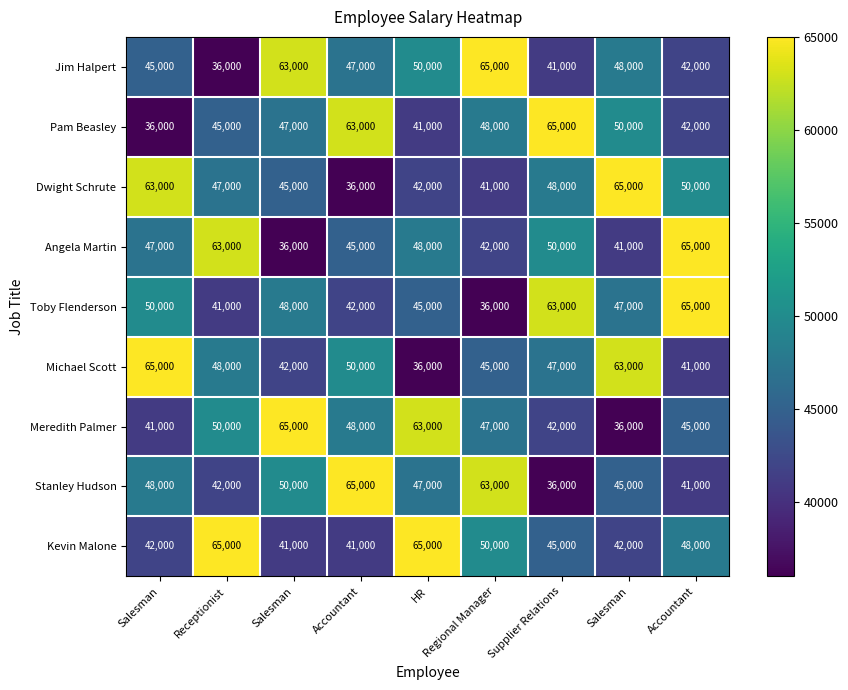

Reading left to right, list all the values displayed in this chart.

Jim Halpert: Salesman=45000	Receptionist=36000	Salesman=63000	Accountant=47000	HR=50000	Regional Manager=65000	Supplier Relations=41000	Salesman=48000	Accountant=42000
Pam Beasley: Salesman=36000	Receptionist=45000	Salesman=47000	Accountant=63000	HR=41000	Regional Manager=48000	Supplier Relations=65000	Salesman=50000	Accountant=42000
Dwight Schrute: Salesman=63000	Receptionist=47000	Salesman=45000	Accountant=36000	HR=42000	Regional Manager=41000	Supplier Relations=48000	Salesman=65000	Accountant=50000
Angela Martin: Salesman=47000	Receptionist=63000	Salesman=36000	Accountant=45000	HR=48000	Regional Manager=42000	Supplier Relations=50000	Salesman=41000	Accountant=65000
Toby Flenderson: Salesman=50000	Receptionist=41000	Salesman=48000	Accountant=42000	HR=45000	Regional Manager=36000	Supplier Relations=63000	Salesman=47000	Accountant=65000
Michael Scott: Salesman=65000	Receptionist=48000	Salesman=42000	Accountant=50000	HR=36000	Regional Manager=45000	Supplier Relations=47000	Salesman=63000	Accountant=41000
Meredith Palmer: Salesman=41000	Receptionist=50000	Salesman=65000	Accountant=48000	HR=63000	Regional Manager=47000	Supplier Relations=42000	Salesman=36000	Accountant=45000
Stanley Hudson: Salesman=48000	Receptionist=42000	Salesman=50000	Accountant=65000	HR=47000	Regional Manager=63000	Supplier Relations=36000	Salesman=45000	Accountant=41000
Kevin Malone: Salesman=42000	Receptionist=65000	Salesman=41000	Accountant=41000	HR=65000	Regional Manager=50000	Supplier Relations=45000	Salesman=42000	Accountant=48000